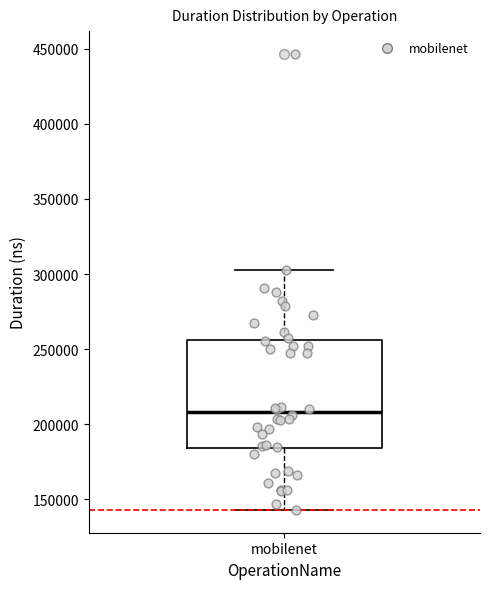

Read this box plot against the y-axis: the position of the median line, the range covered by the box, and the ends of both whiskers. The values are not printed on the chart, so give them approximately, as read against the axis.

median 210000, box 185000 to 255000, whiskers 145000 to 305000